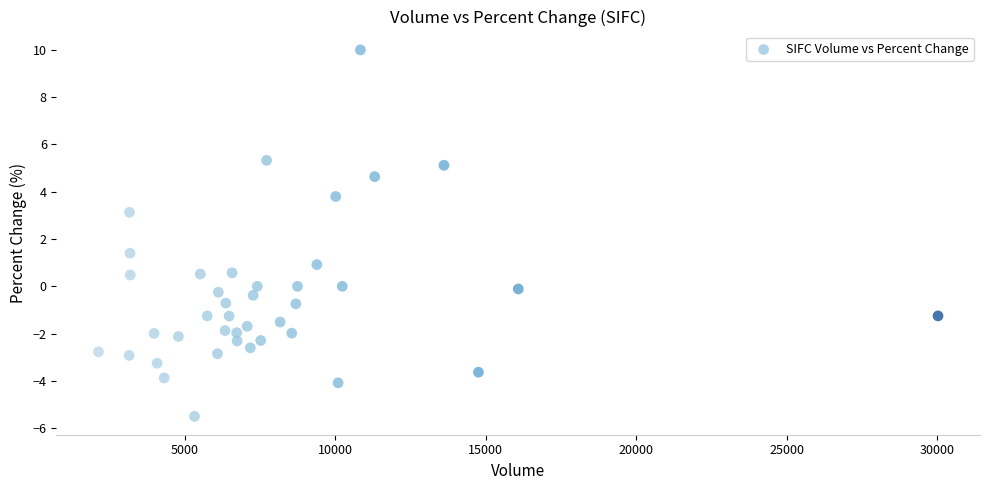

What Y value in the scatter plot is closest to 2?

1.4